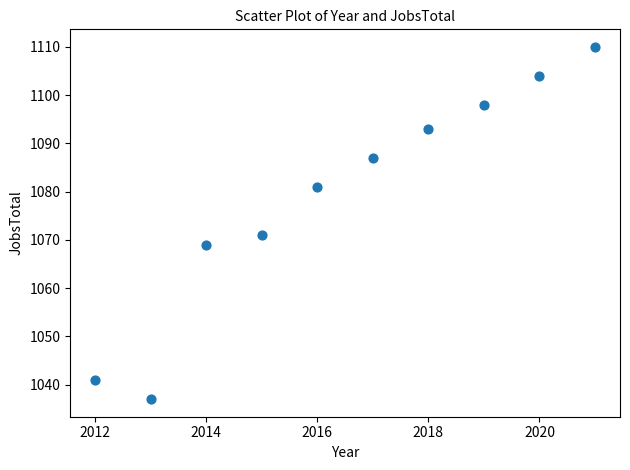

What Y value in the scatter plot is closest to 1073?

1071